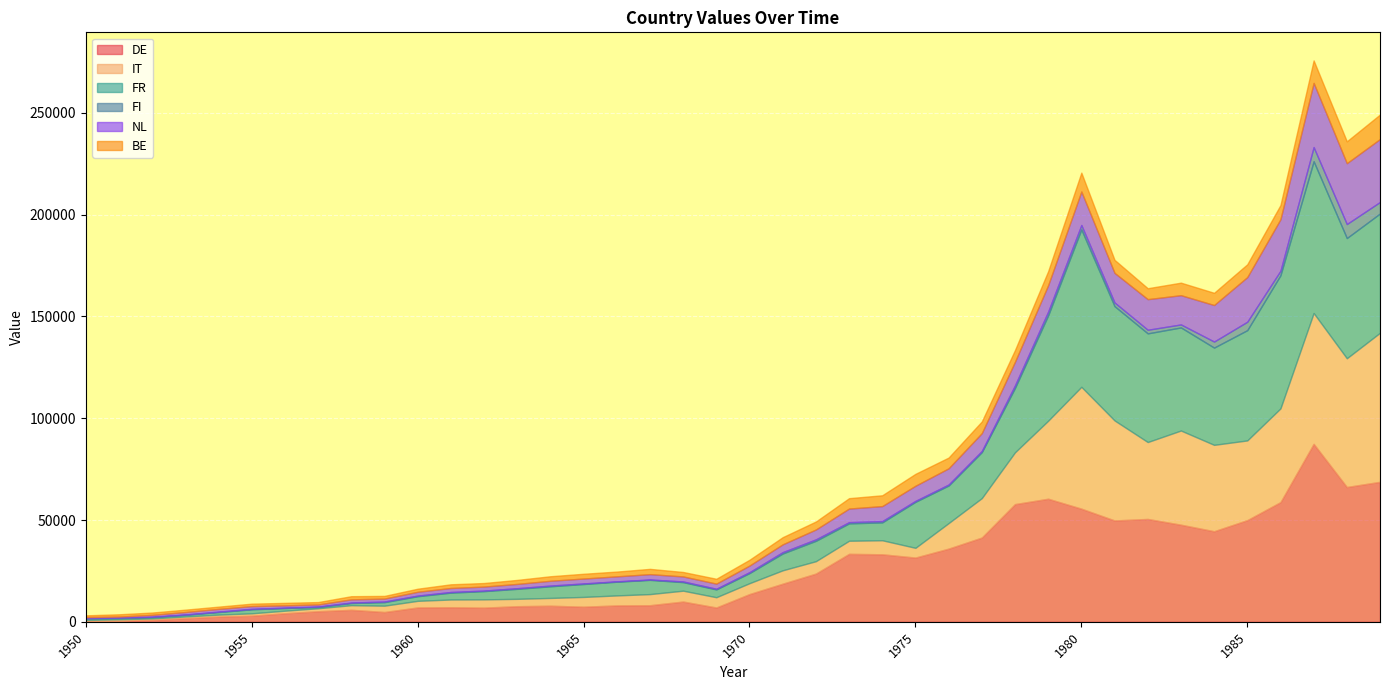

Which has a higher value, 1983 or 1973?

1983